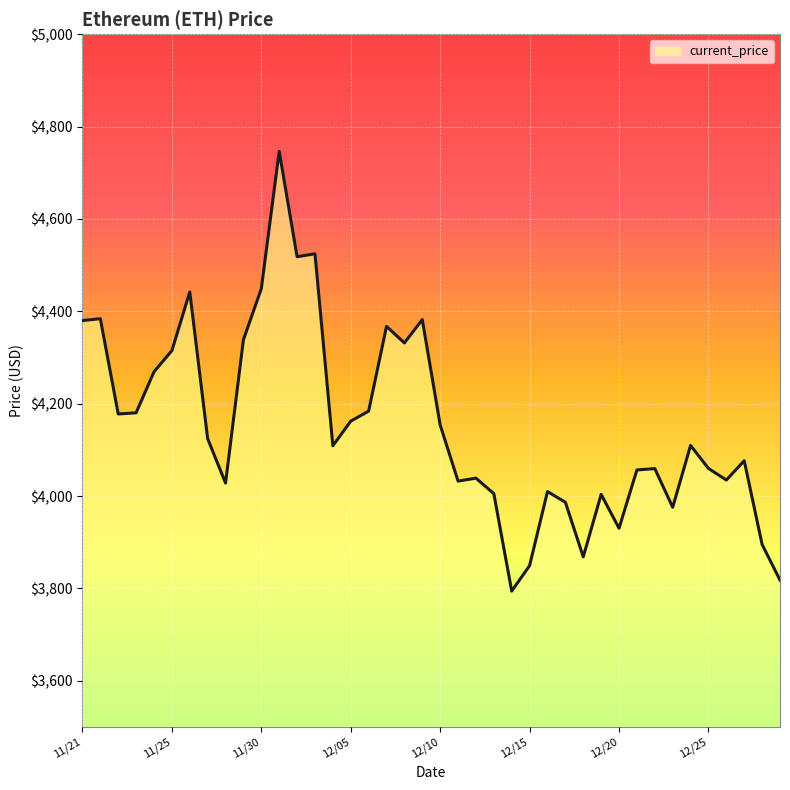

What is the greatest value displayed?

4746.4